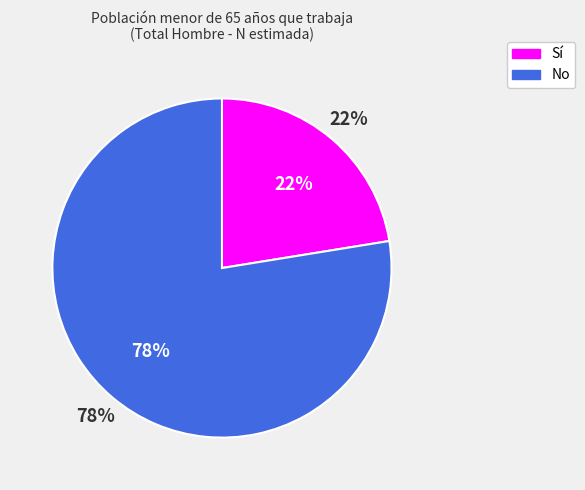

Rank the categories by value from lowest to highest.

Sí, No